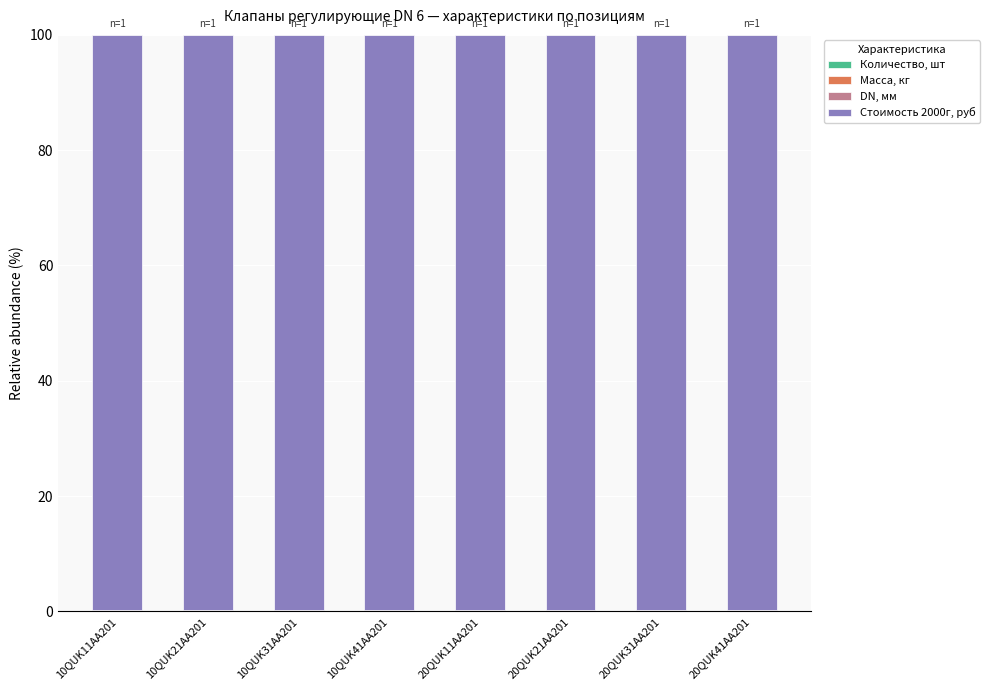

Which has a higher value, 10QUK21AA201 or 20QUK31AA201?

10QUK21AA201